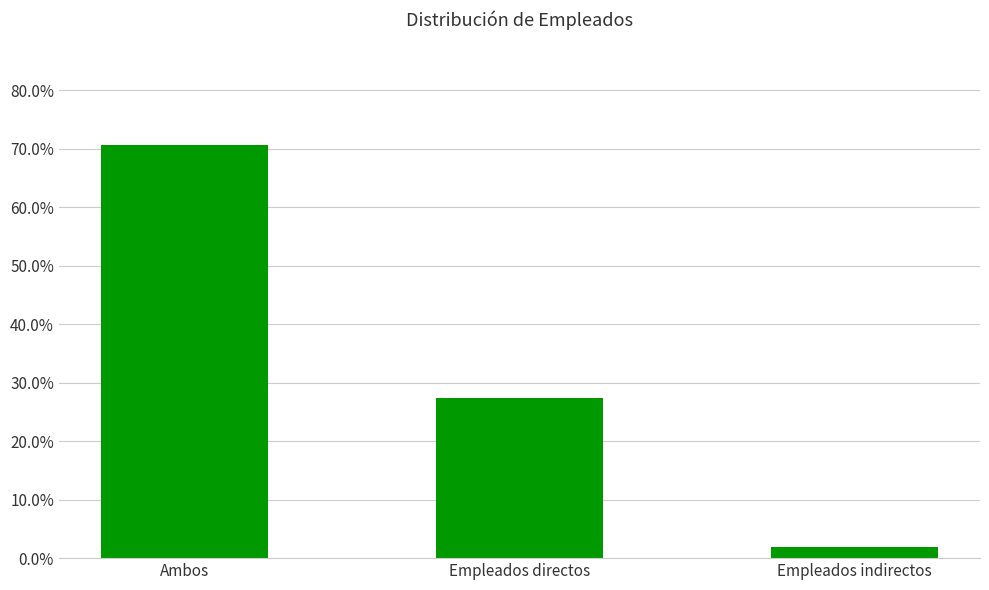

Reading left to right, extract all data points from this chart.

Ambos=0.7	Empleados directos=0.3	Empleados indirectos=0.0